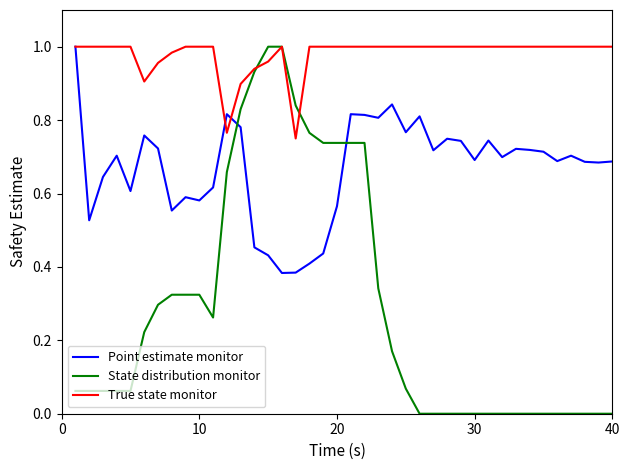

Which series has the largest total across all categories?

True state monitor